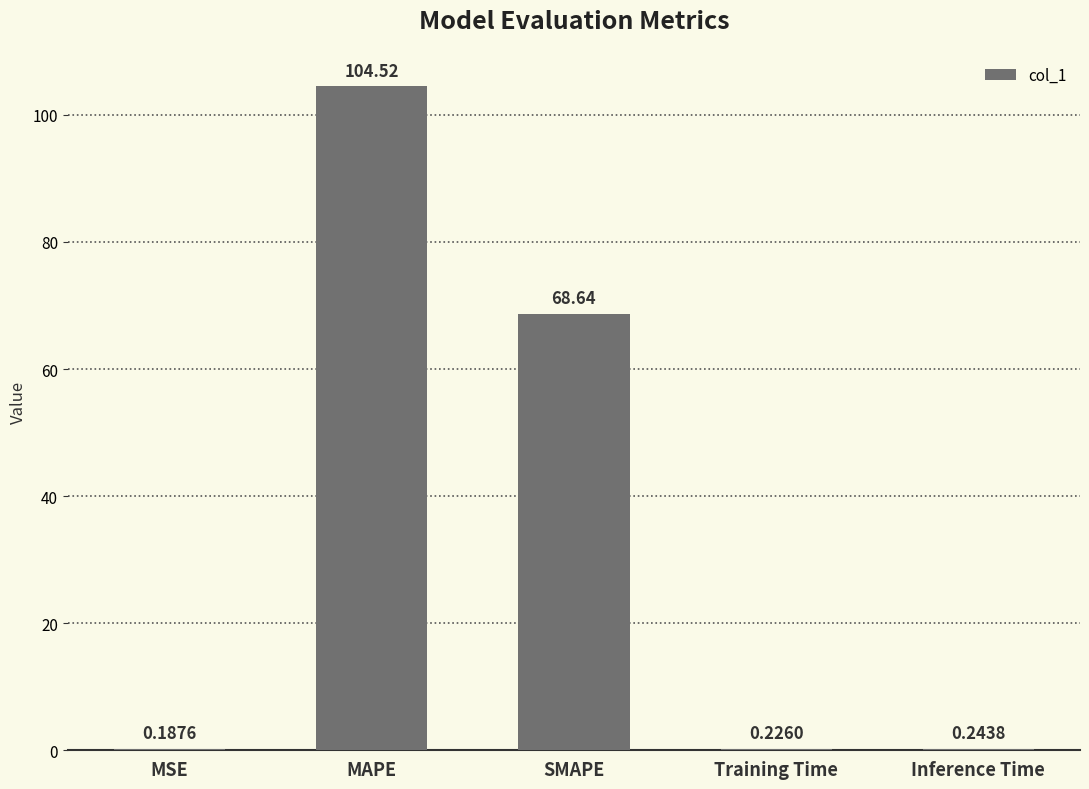

What is the sum of the values at SMAPE and Inference Time?

68.9